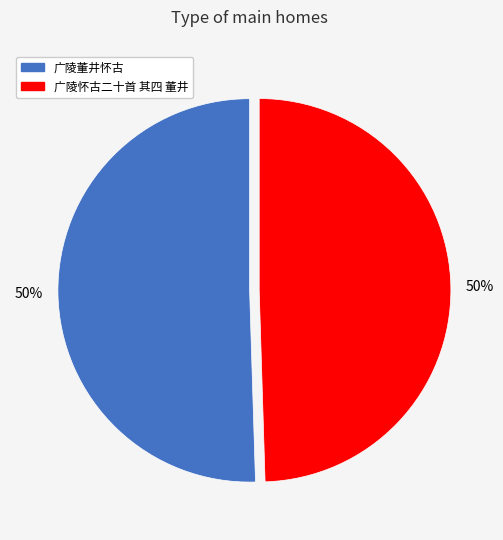

What is the ratio of the value at 广陵怀古二十首 其四 董井 to the value at 广陵董井怀古?

1.0